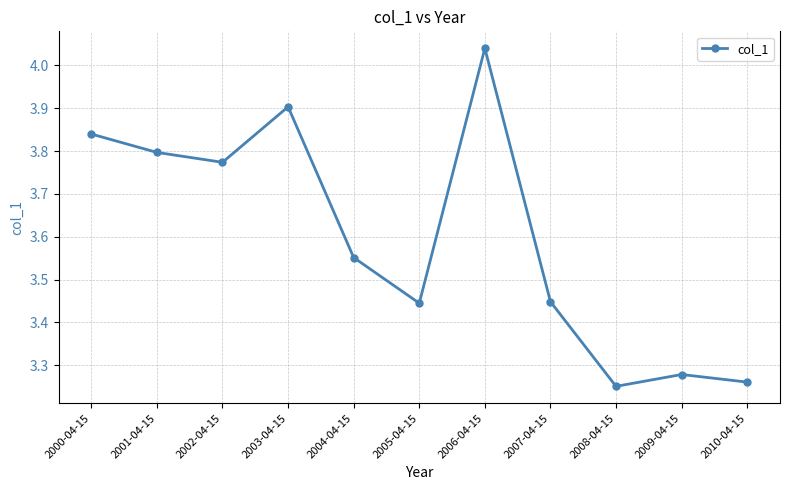

Between 2009-04-15 and 2005-04-15, which is larger?

2005-04-15